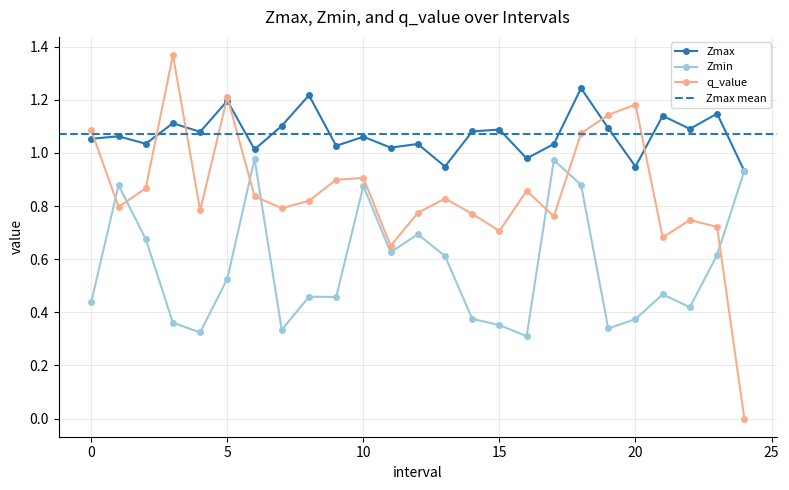

How many values in the Zmax series are below 1?

4